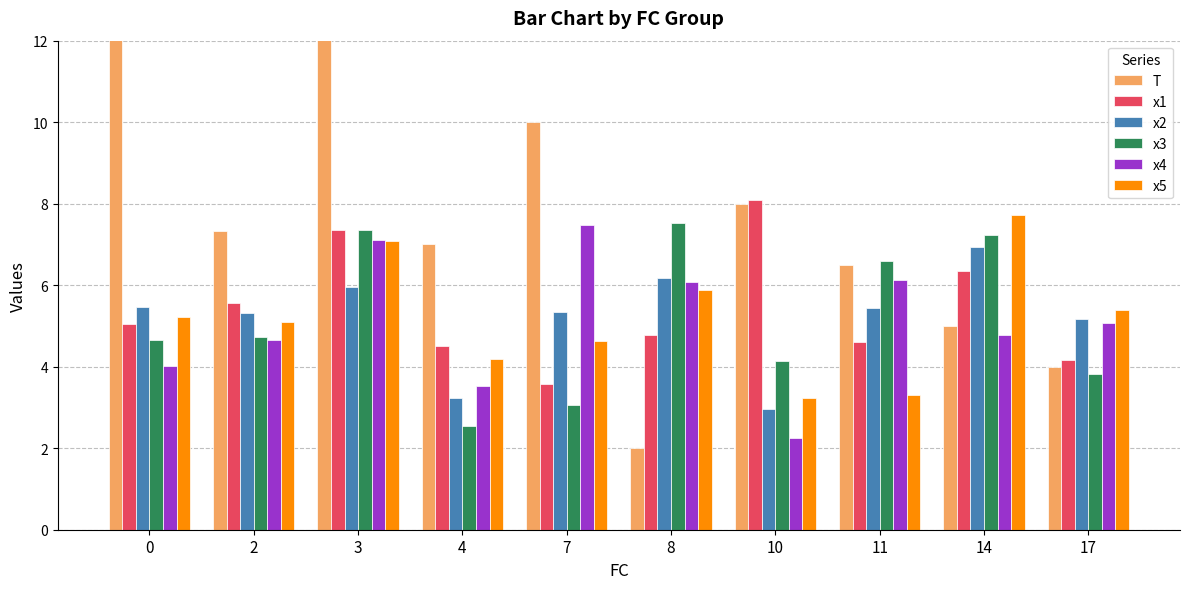

How many bars are there in each group?

6